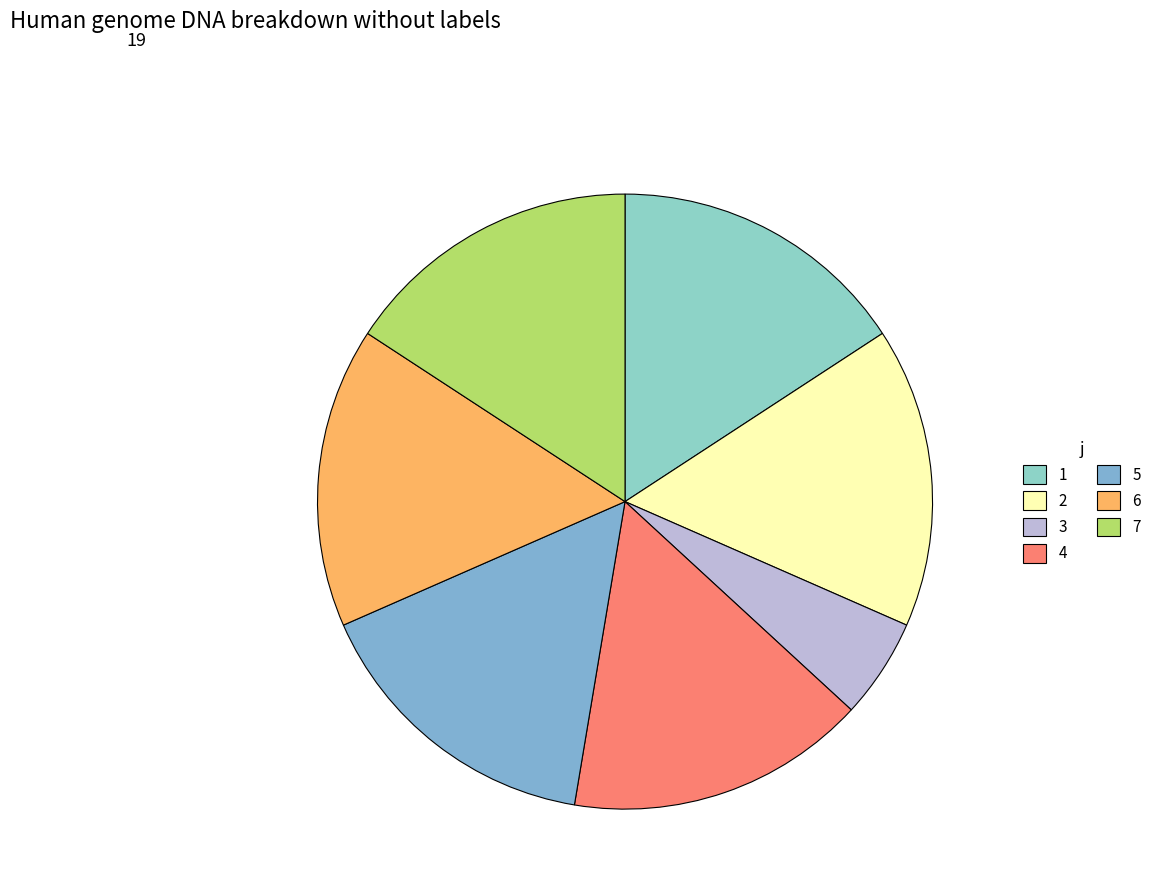

Count the number of slices in the pie.

7